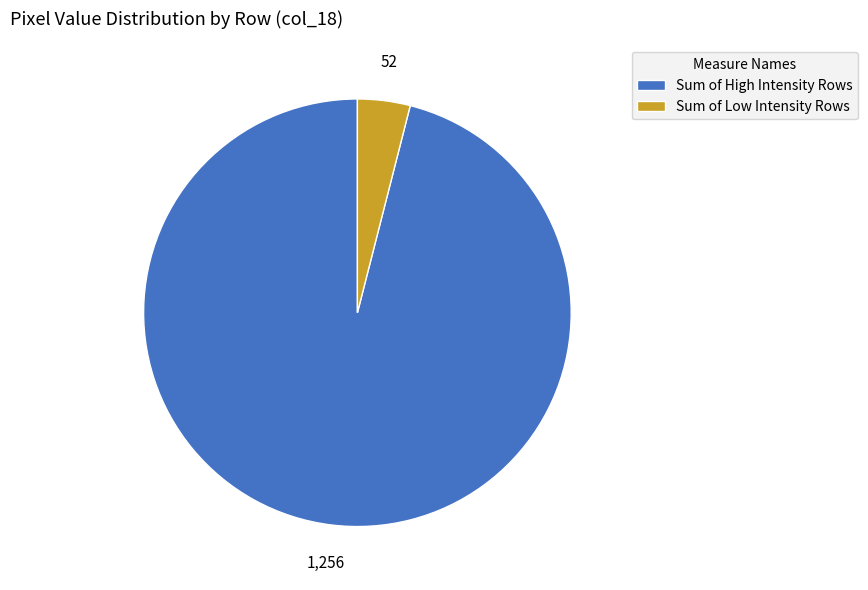

Count the number of slices in the pie.

2